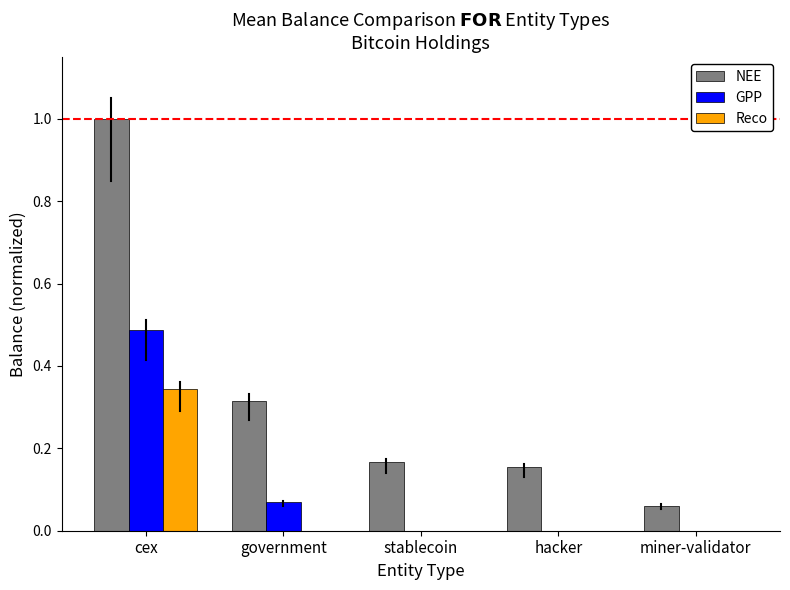

Between government and stablecoin, which series saw the biggest shift?

NEE